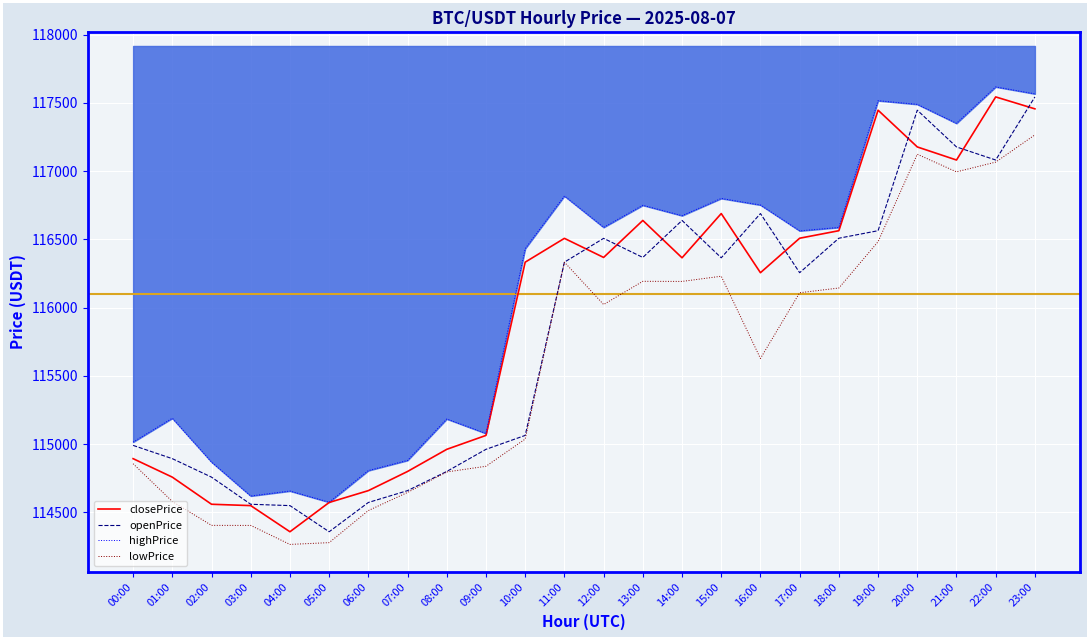

How many lines are shown in the chart?

4